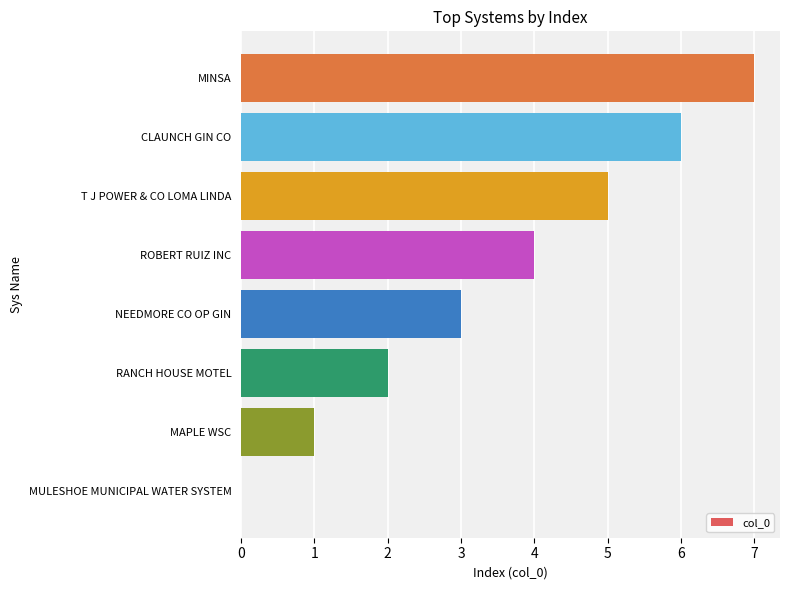

Count the values in the range 2 to 6.

5